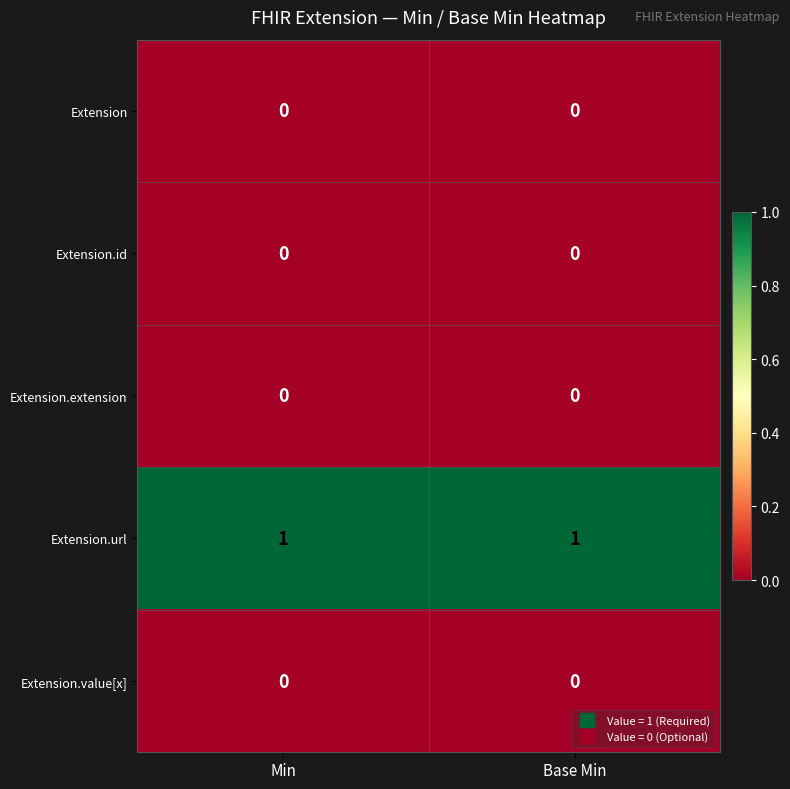

What is the difference between the highest and lowest values at Base Min?

1